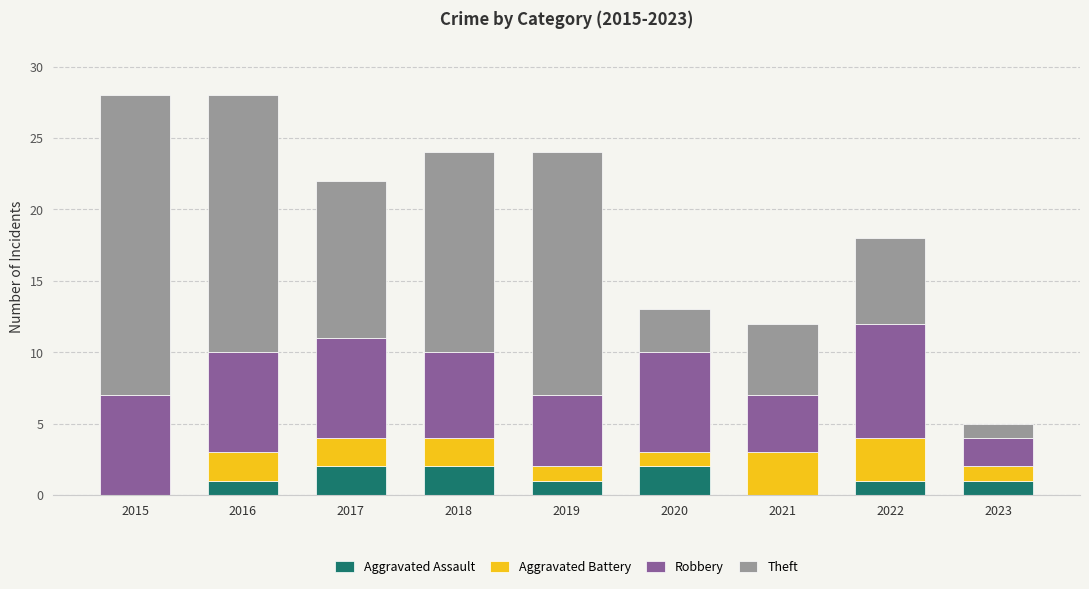

What is the sum of all Aggravated Assault values?

10